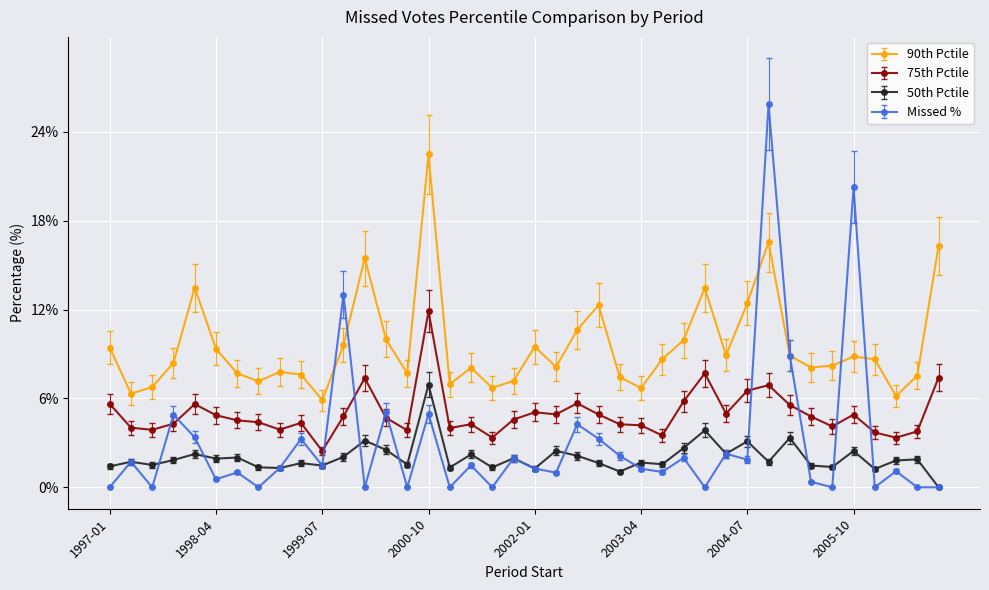

At how many categories does at least one series exceed 11?

10